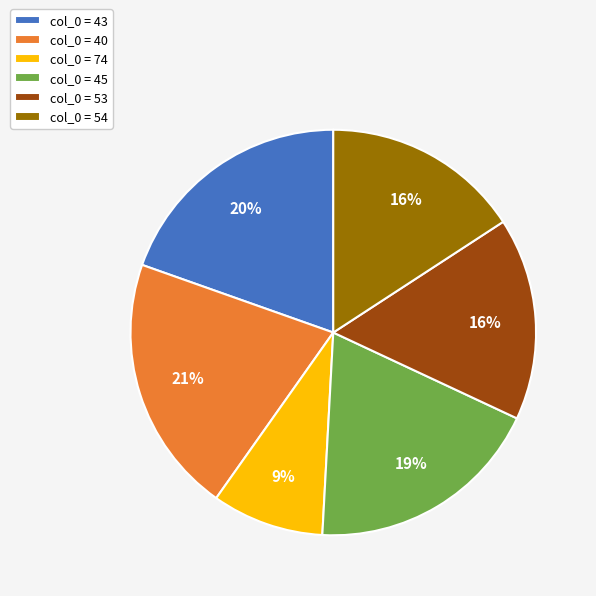

To the nearest percent, what portion does col_0 = 54 represent?

16%